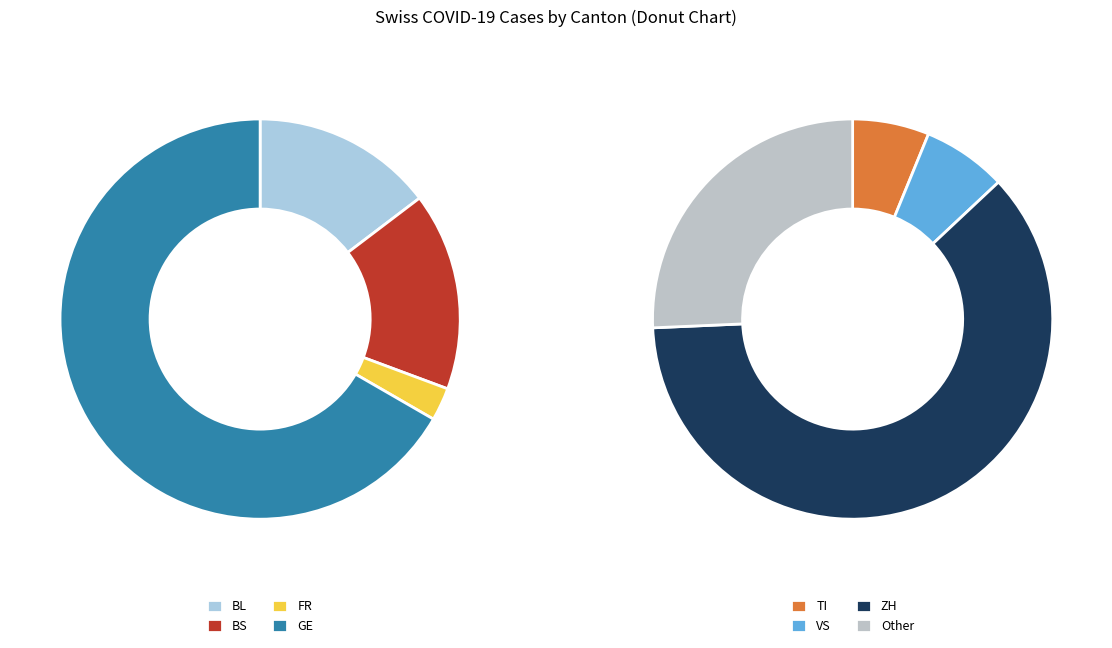

Which slice is the smallest?

FR